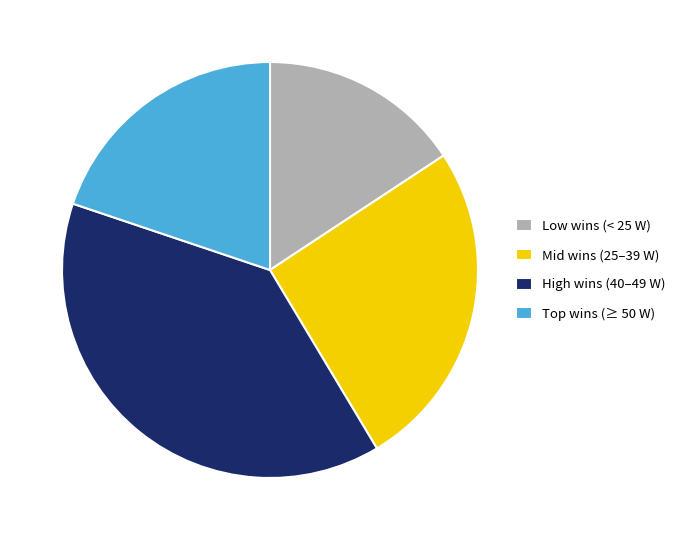

Is there a majority slice in this chart?

No